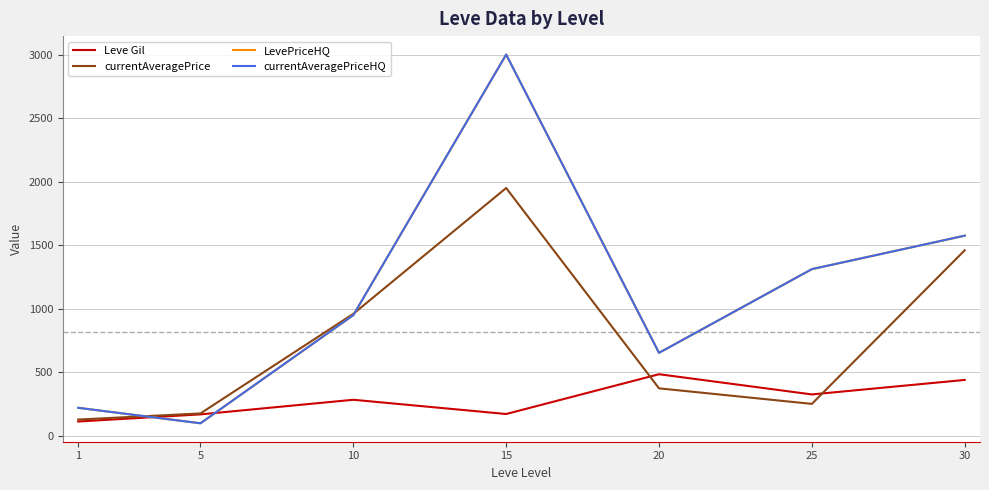

Is the value of Leve Gil at 10 greater than the value of currentAveragePriceHQ at 30?

No